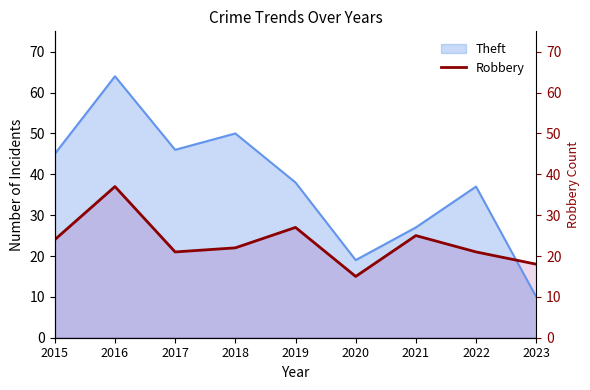

How many lines are shown in the chart?

1